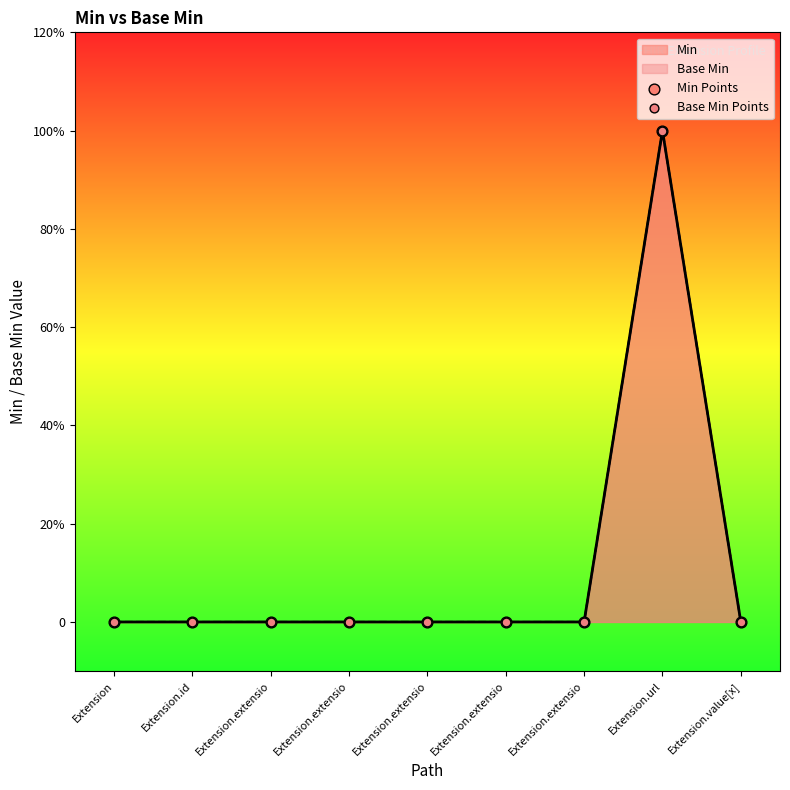

Which series reaches the maximum Y coordinate?

Min Points